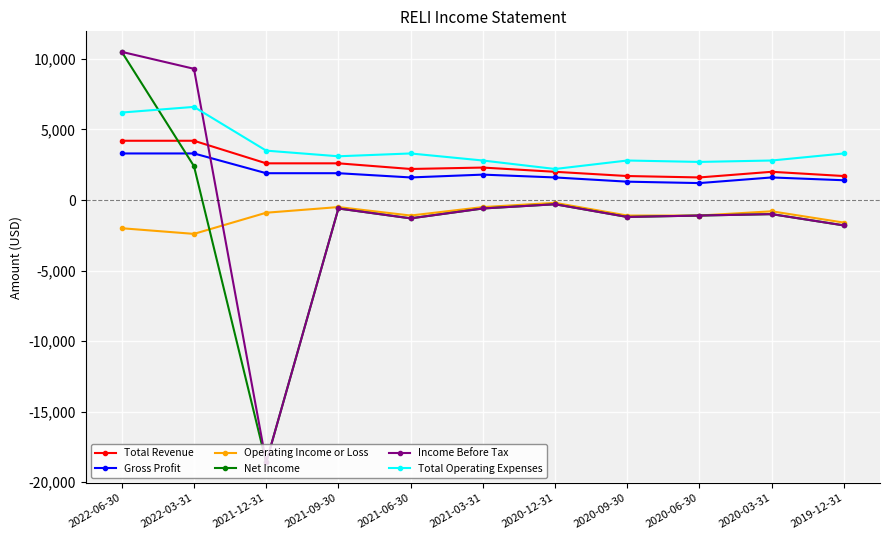

What is the label of the 8th point from the left?

2020-09-30